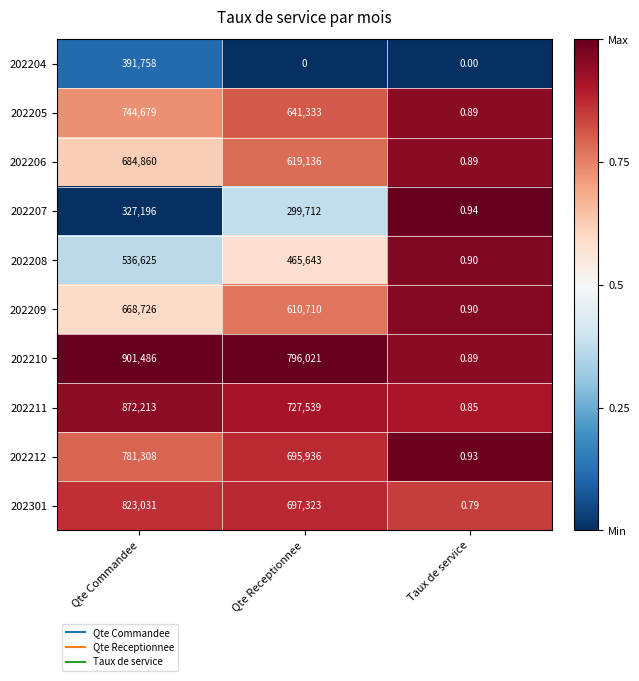

How many data points does each series have?

3